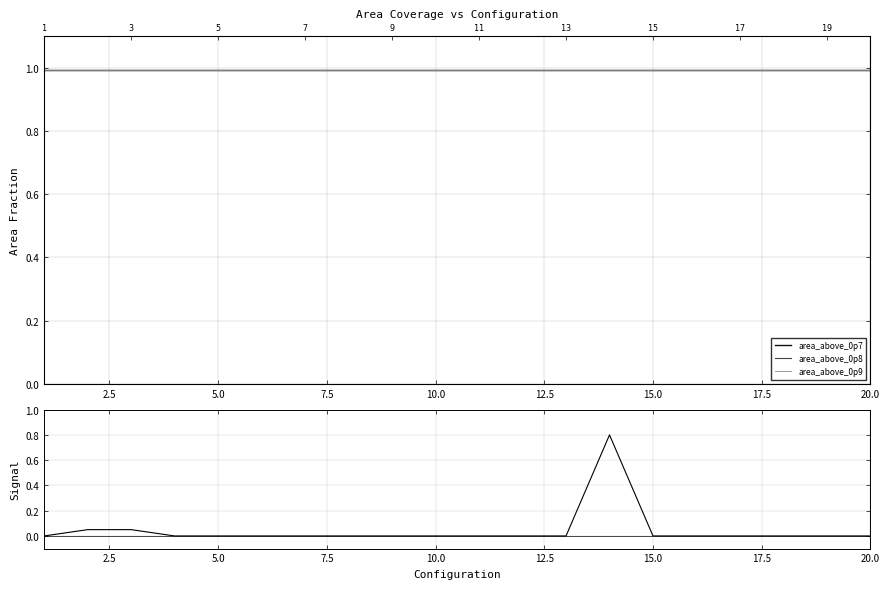

True or false: area_above_0p7 and area_above_0p8 intersect in this chart.

False